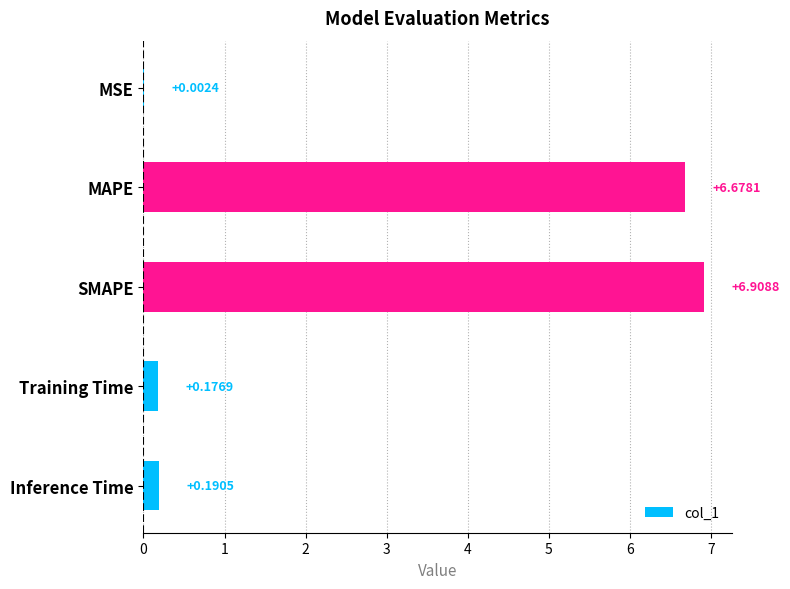

What is the sum of the values at MAPE and Training Time?

6.9